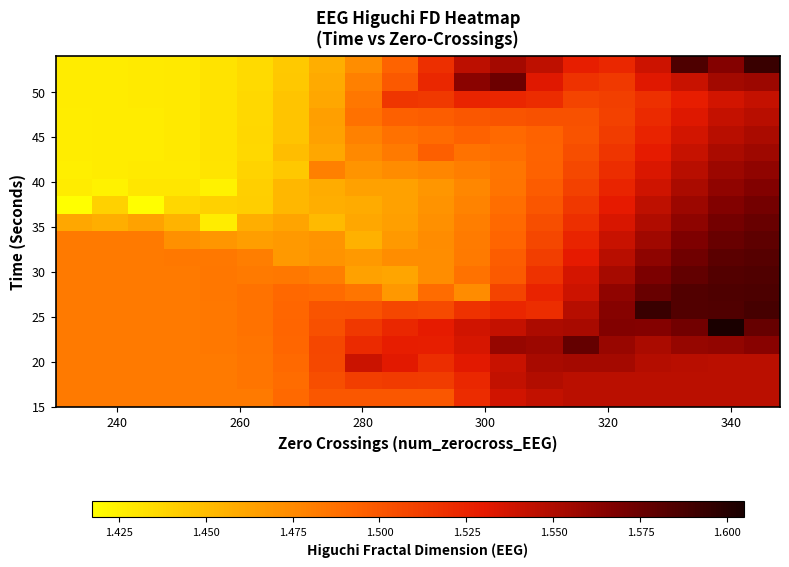

What is the minimum value shown in the chart?

1.4